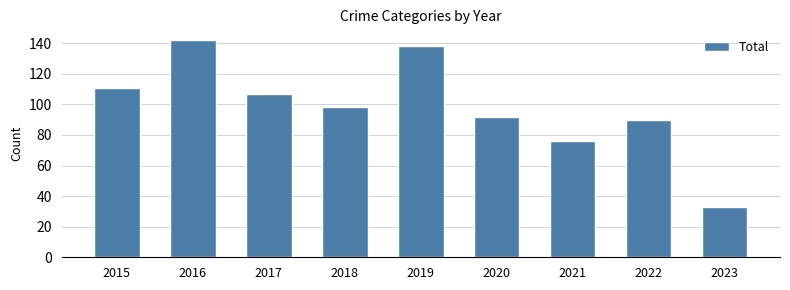

What is the difference between the maximum and minimum values?

109